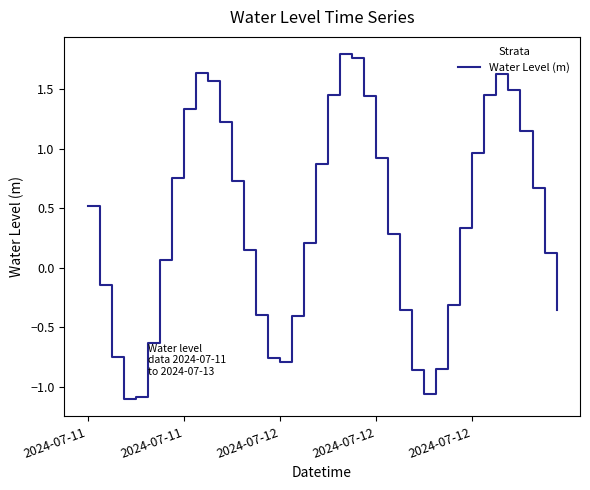

What is the greatest value displayed?

1.8